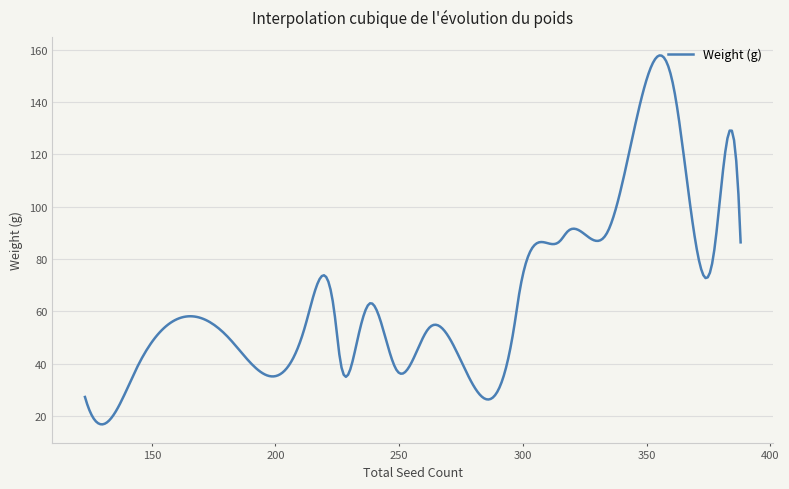

What is the greatest value displayed?

157.8